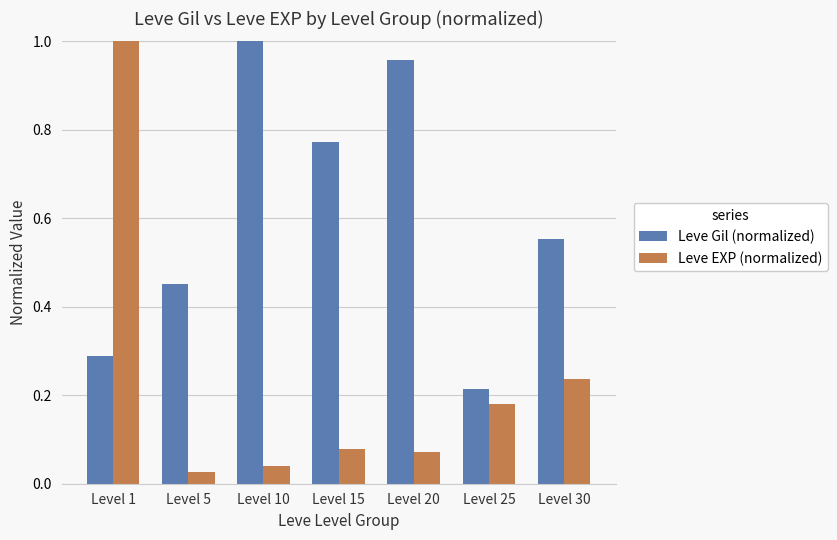

Count the number of data series in this chart.

2